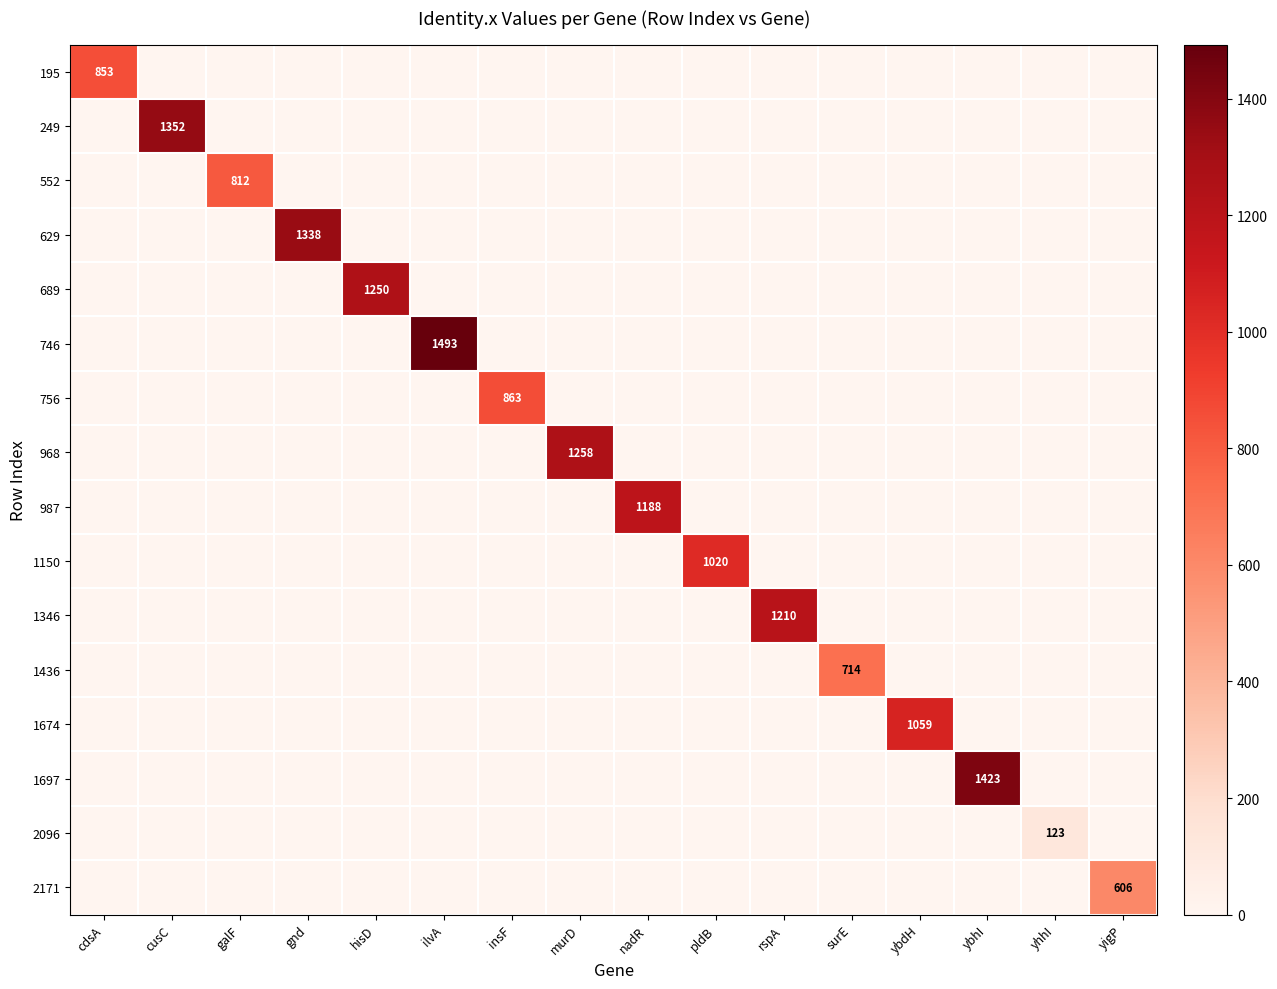

What is the average value of the 756 series?

54